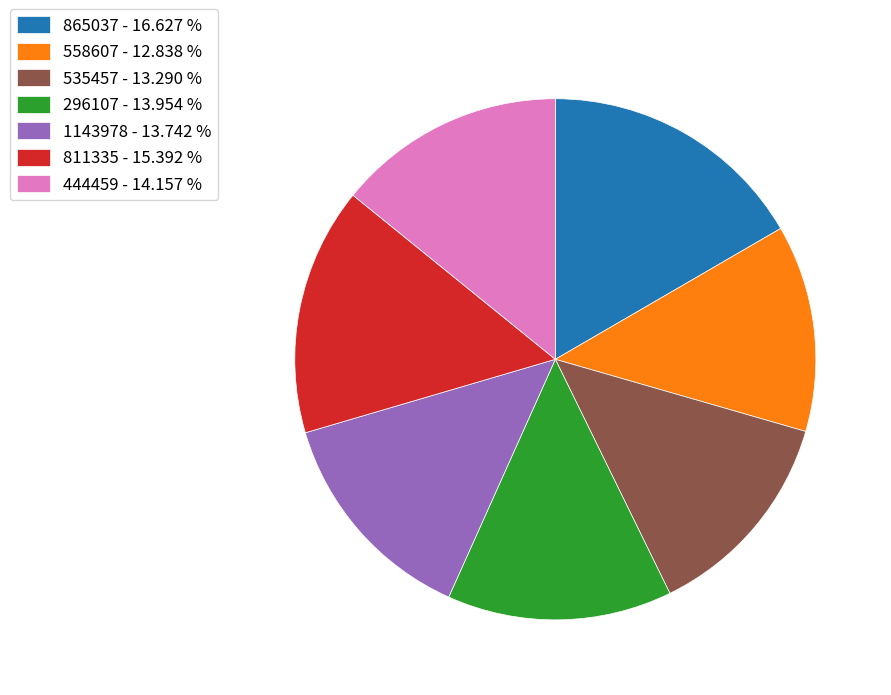

How many slices are in this pie chart?

7